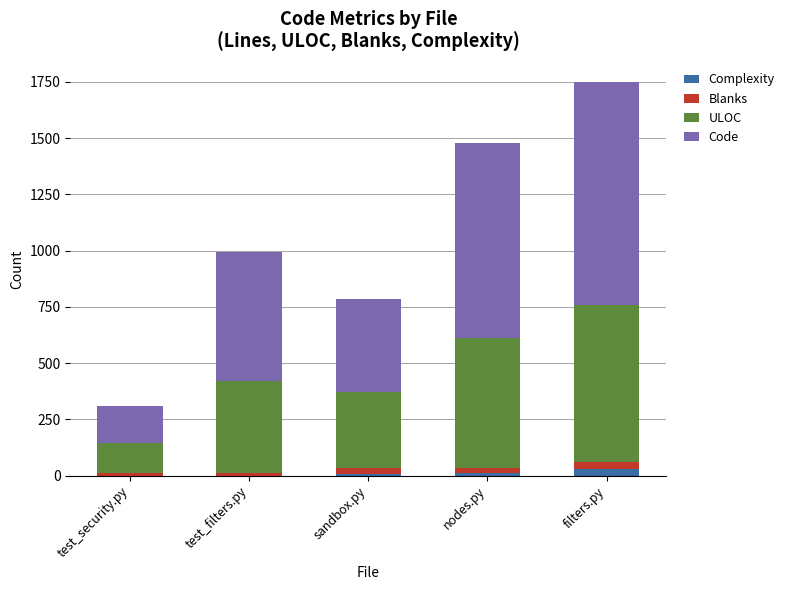

At which category is the sum across all series the highest?

filters.py